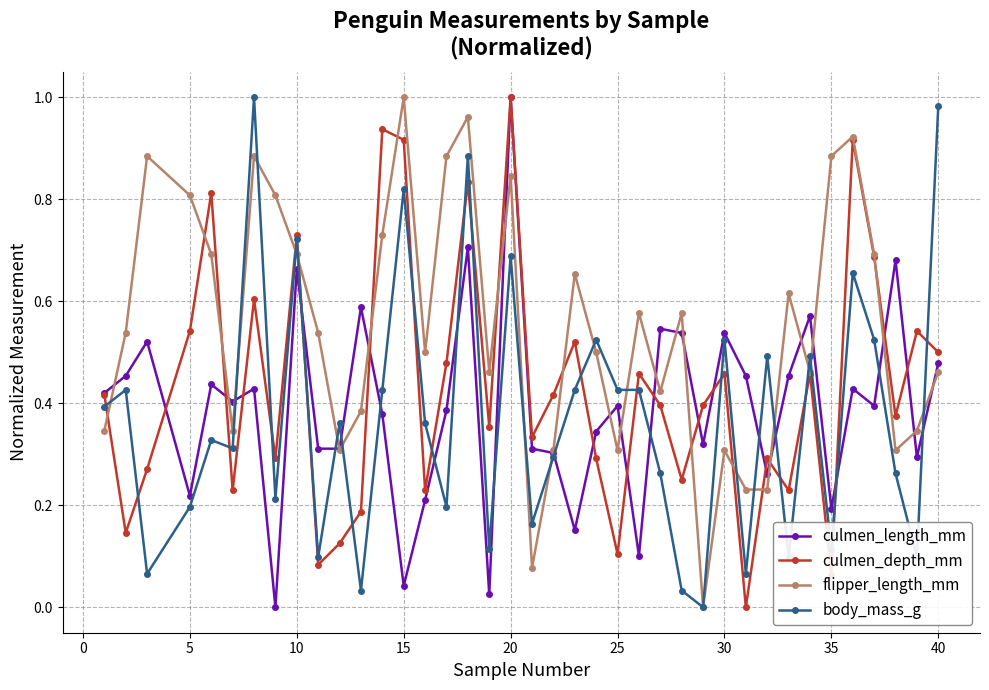

Which series has the largest total across all categories?

flipper_length_mm